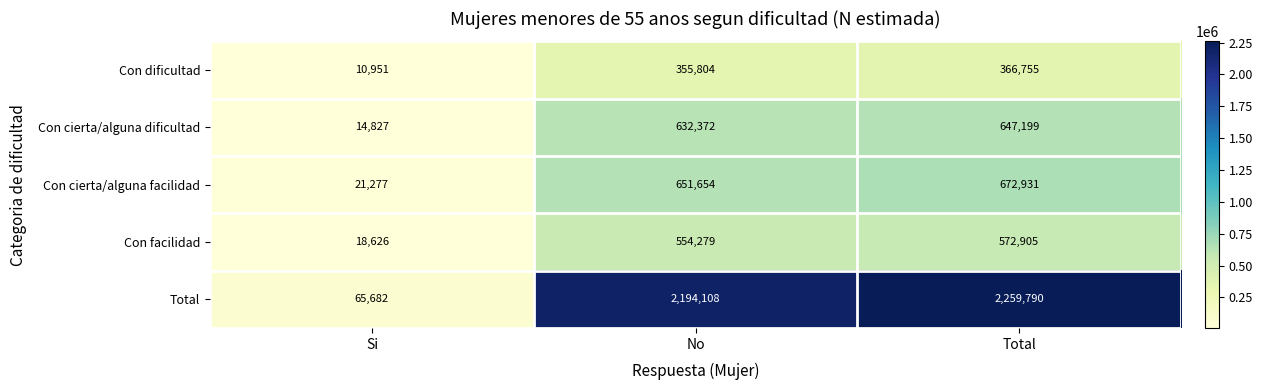

The Con cierta/alguna dificultad series shows 647199 at Total. True or false?

True